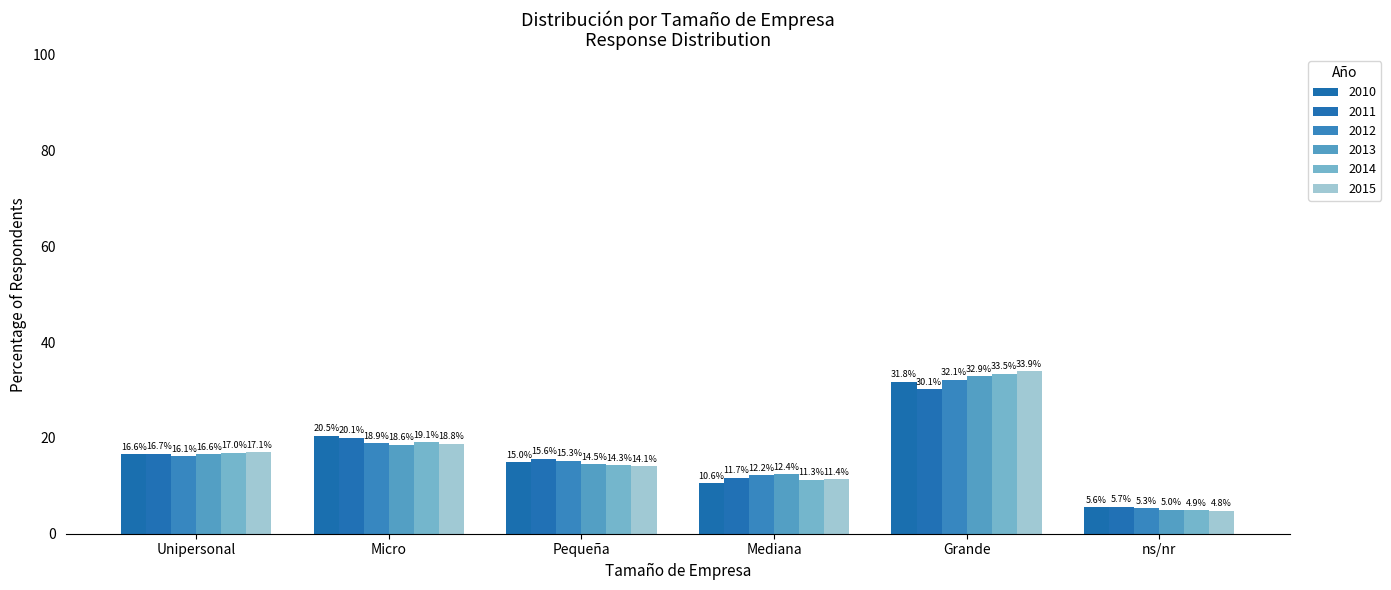

Rank the categories by 2012 value from highest to lowest.

Grande, Micro, Unipersonal, Pequeña, Mediana, ns/nr